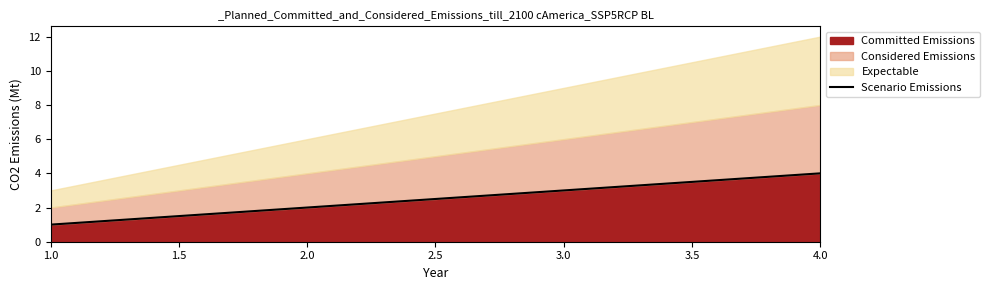

At which label does Committed Emissions reach its peak?

4.0